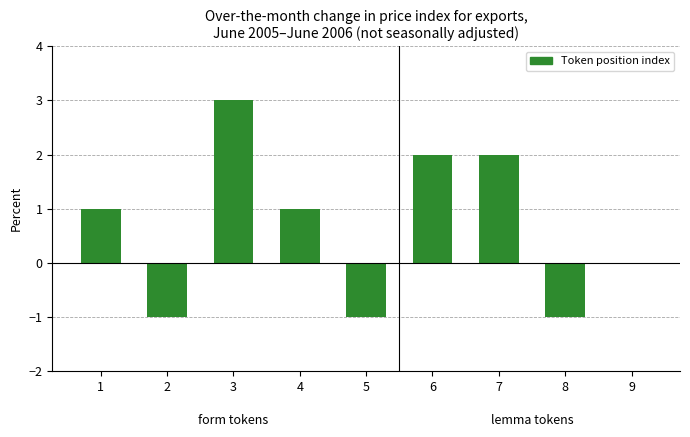

What is the greatest value displayed?

3